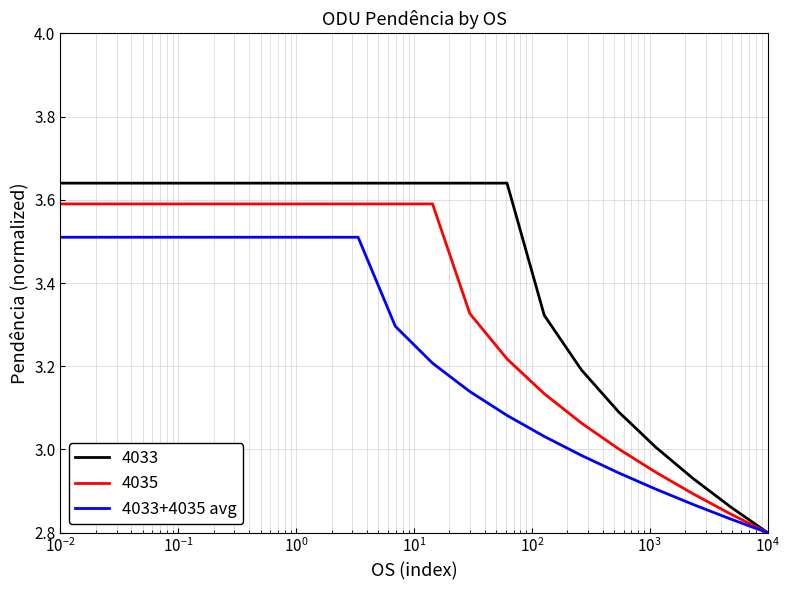

Which series has the largest total across all categories?

4033